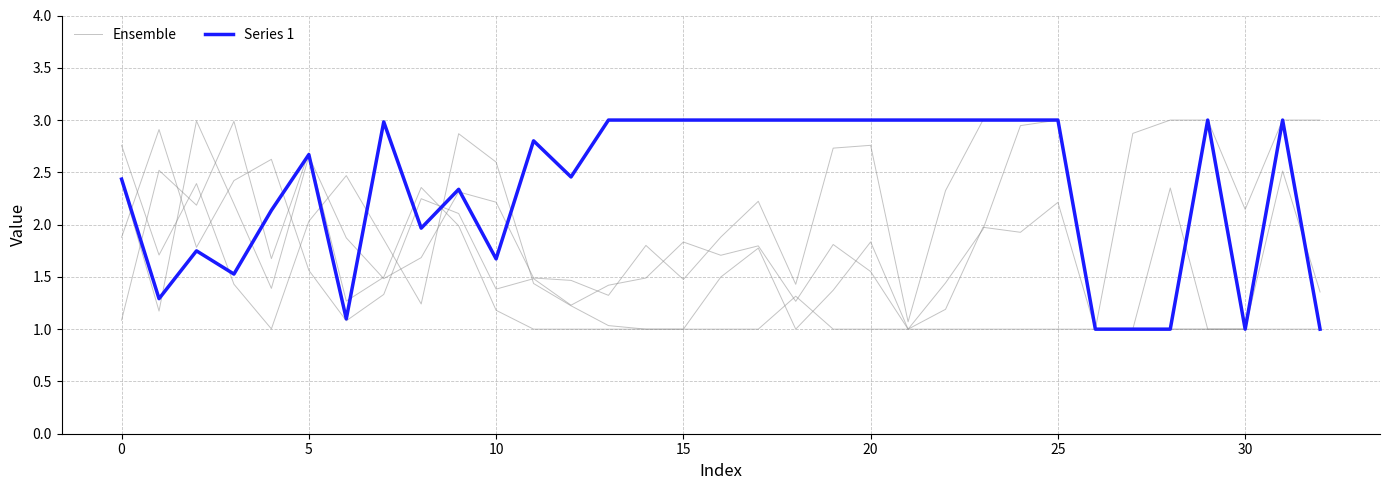

What is the smallest value displayed?

1.0